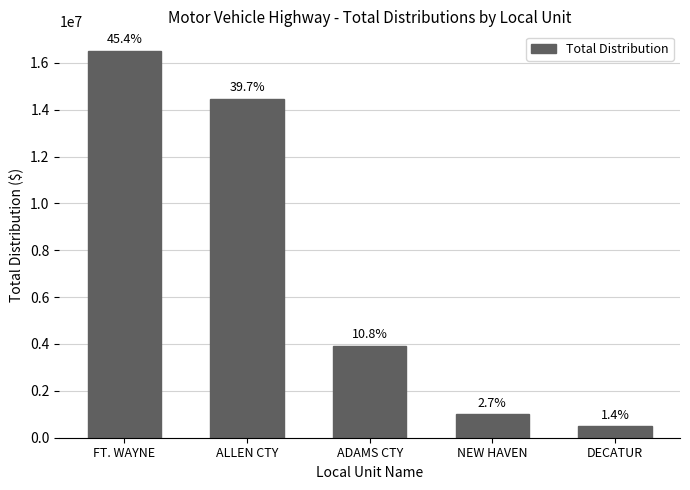

Reading left to right, transcribe all the data shown in this chart.

FT. WAYNE=16518330.8	ALLEN CTY=14467387.1	ADAMS CTY=3935013.1	NEW HAVEN=992674.4	DECATUR=491953.7